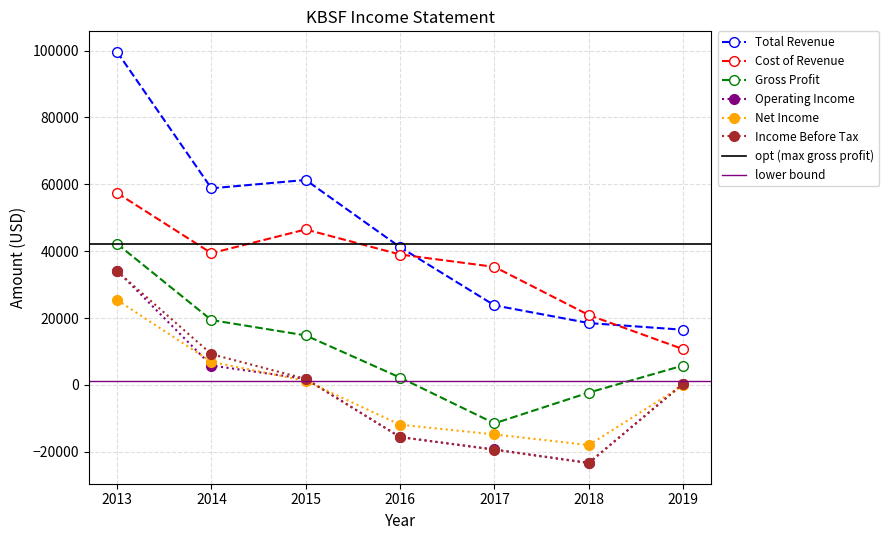

At which label is Income Before Tax closest to 5300?

2015